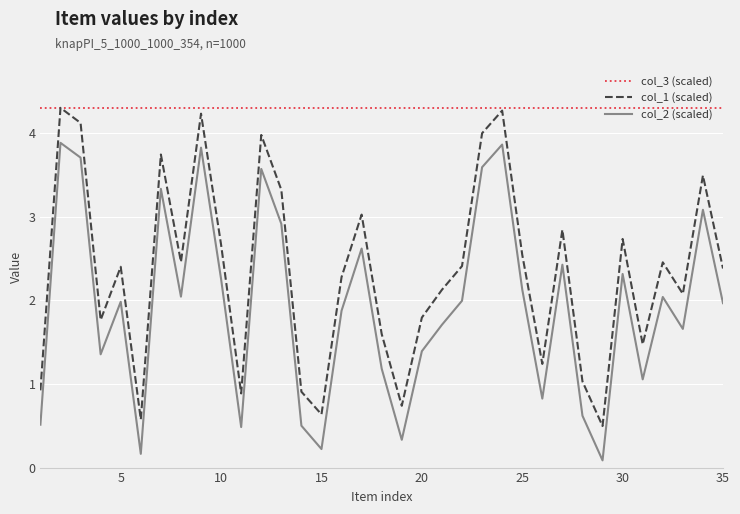

What is the difference between the maximum and minimum values in the col_1 (scaled) series?

3.8